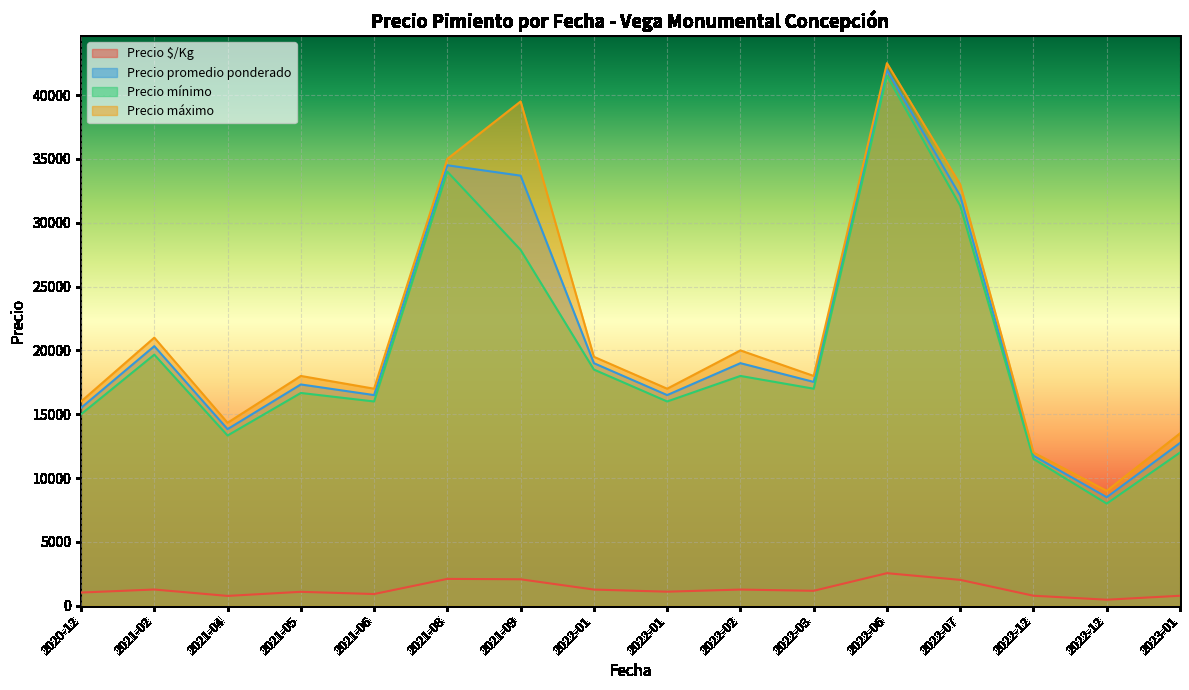

How many lines are shown in the chart?

4